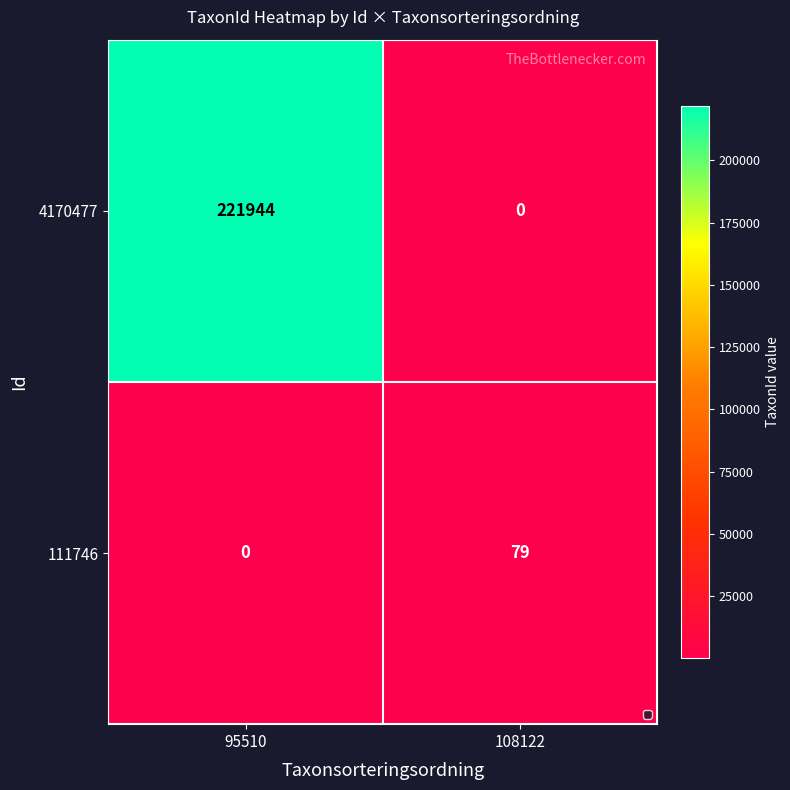

Which series has the widest spread of values?

4170477